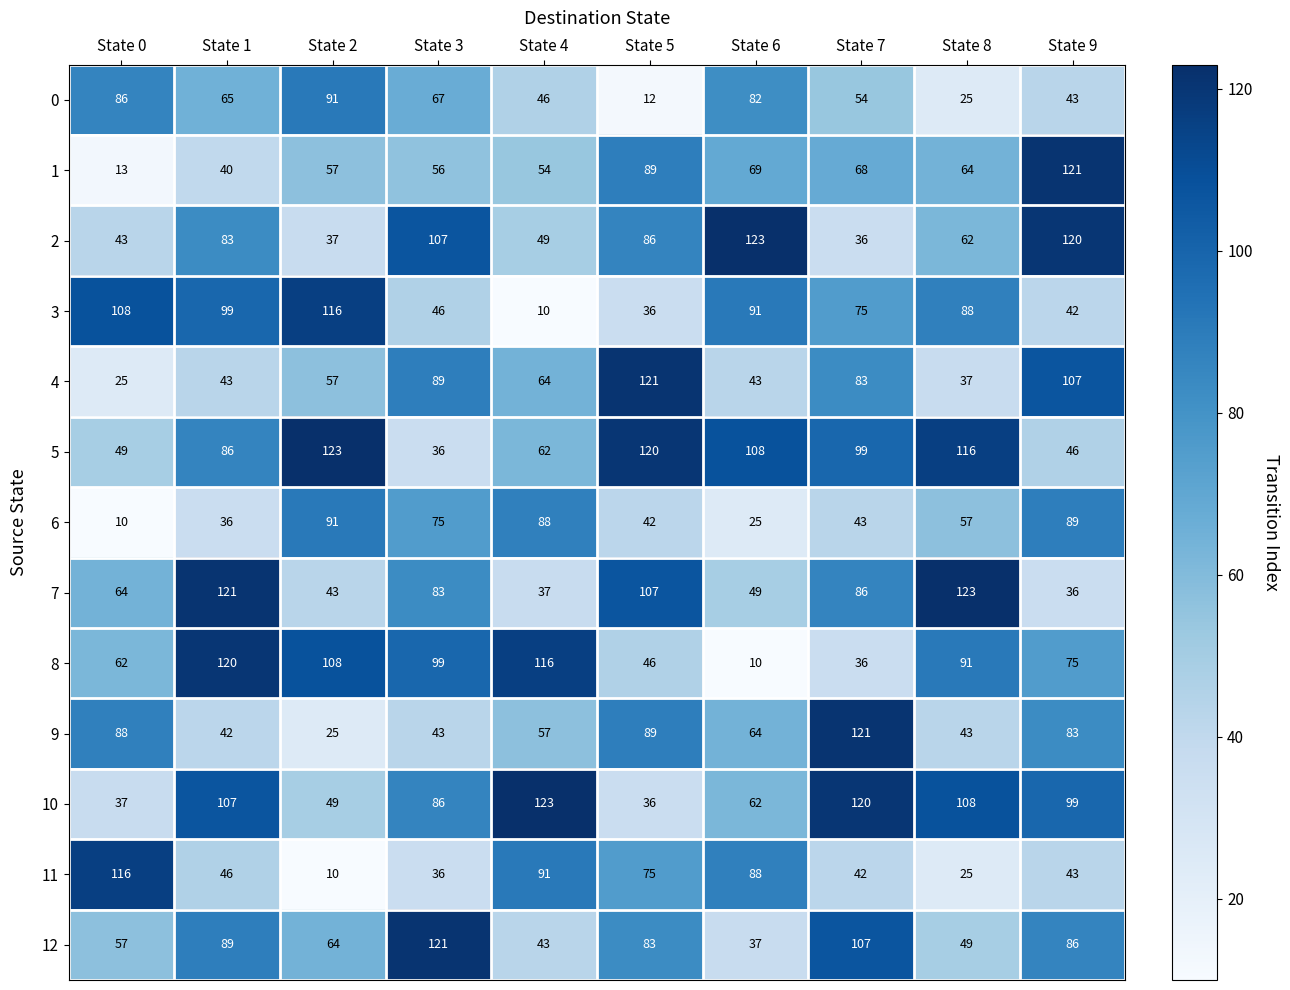

At which category is the sum across all series the highest?

State 9